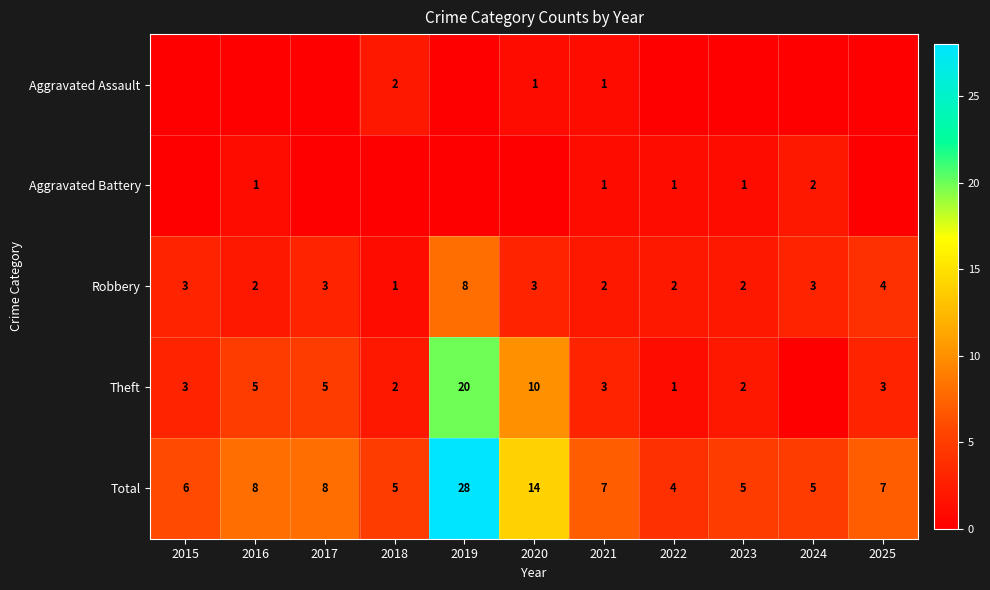

What is the sum of all Robbery values?

33